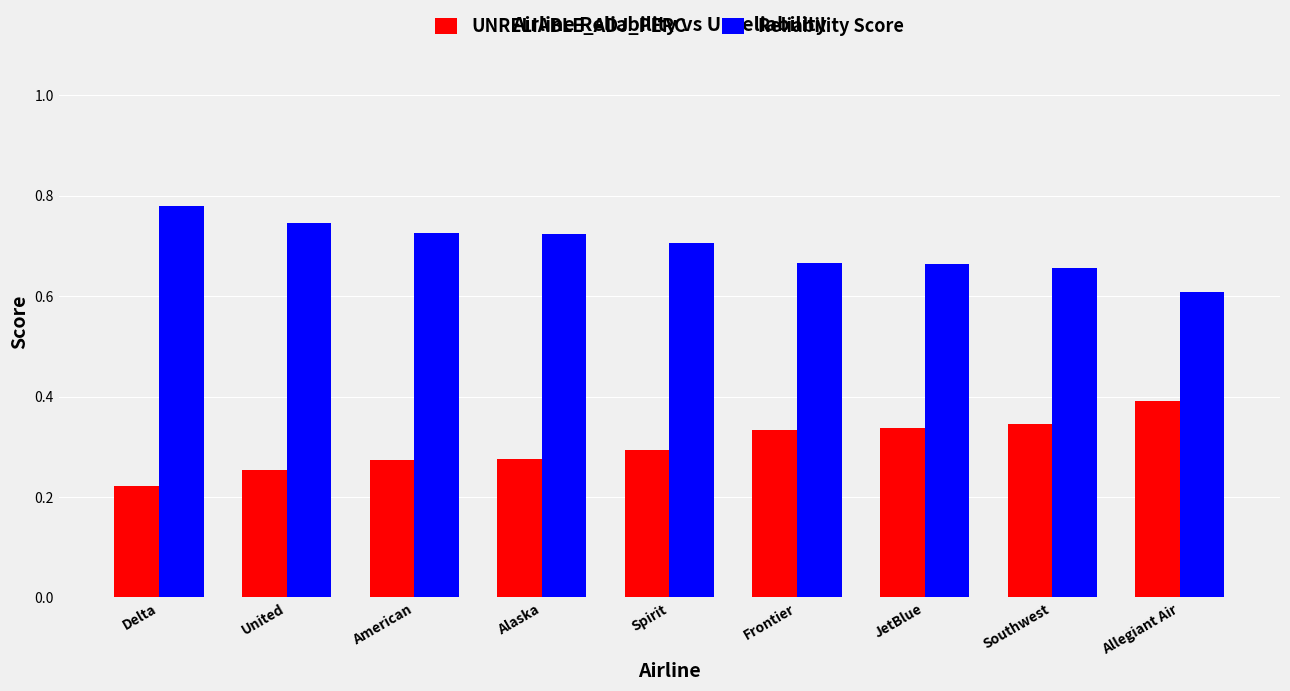

The value of UNRELIABLE_ADJ_PERC at Allegiant Air is 0.4. True or false?

True